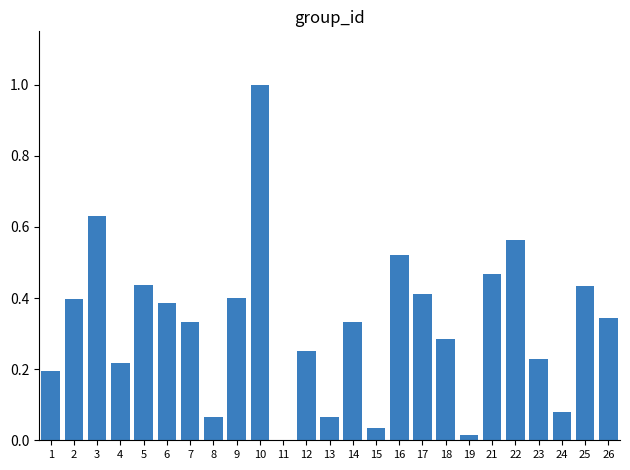

Which has a higher value, 6 or 21?

21